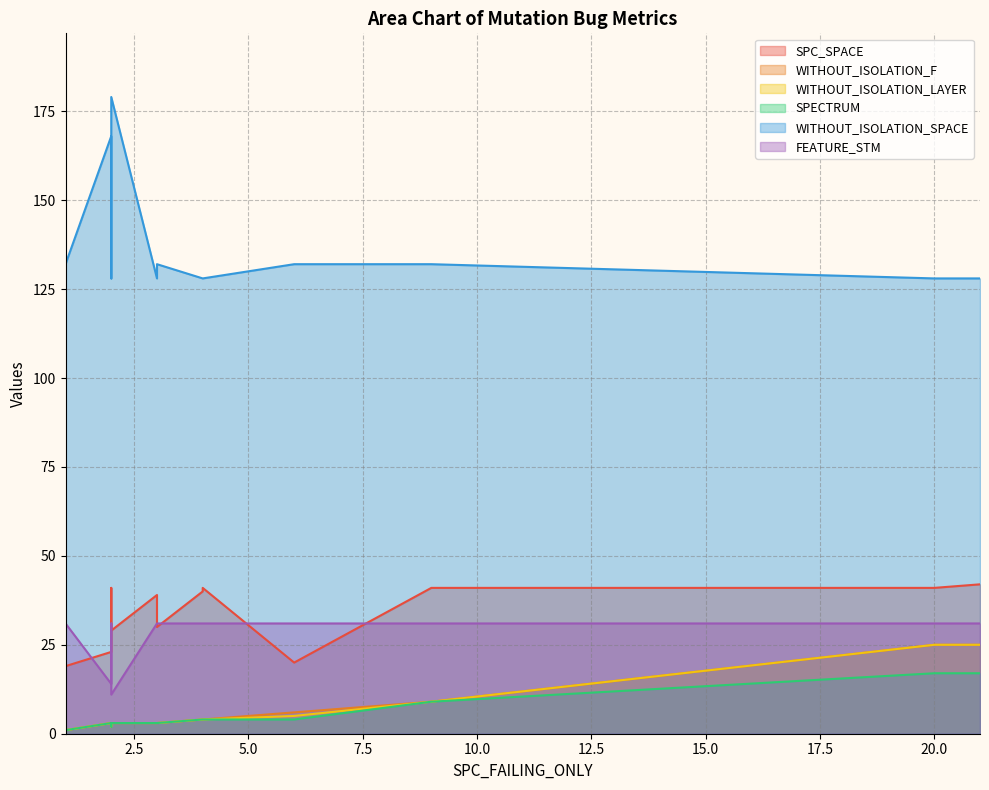

Is the value of SPECTRUM at 3 greater than the value of WITHOUT_ISOLATION_SPACE at 21?

No